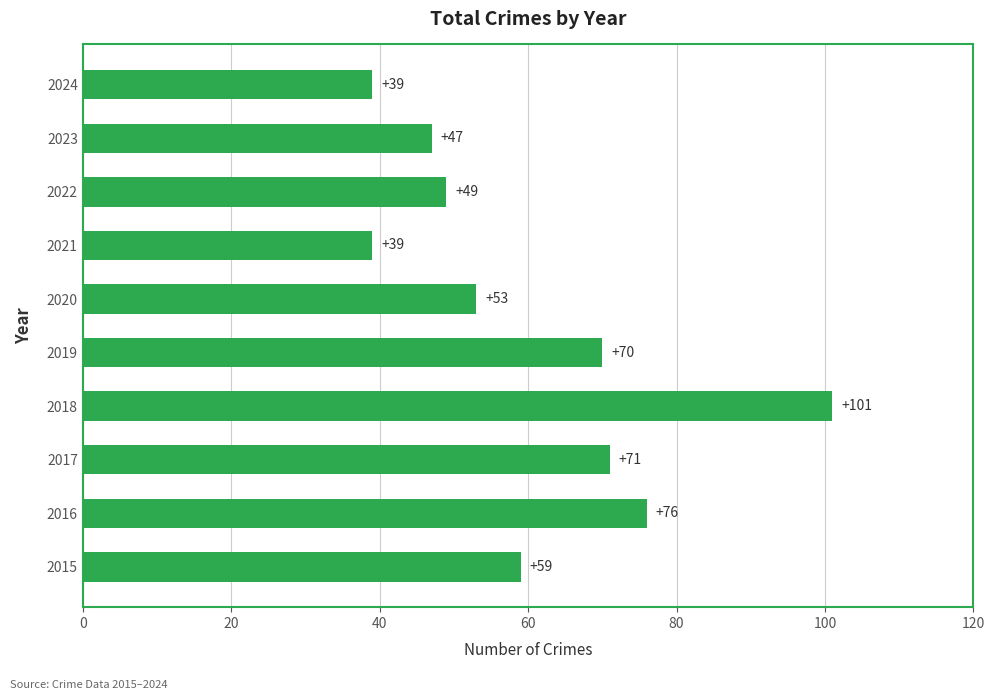

Which label corresponds to the largest value in the chart?

2018